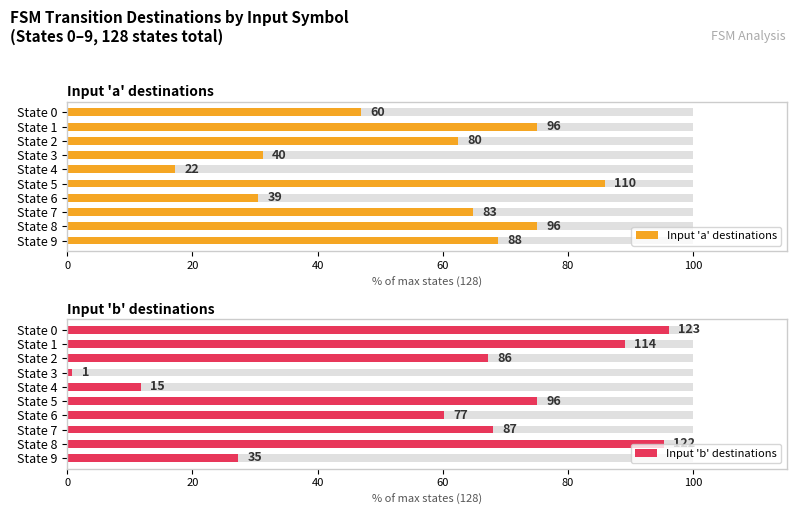

How many bars are there in each group?

2